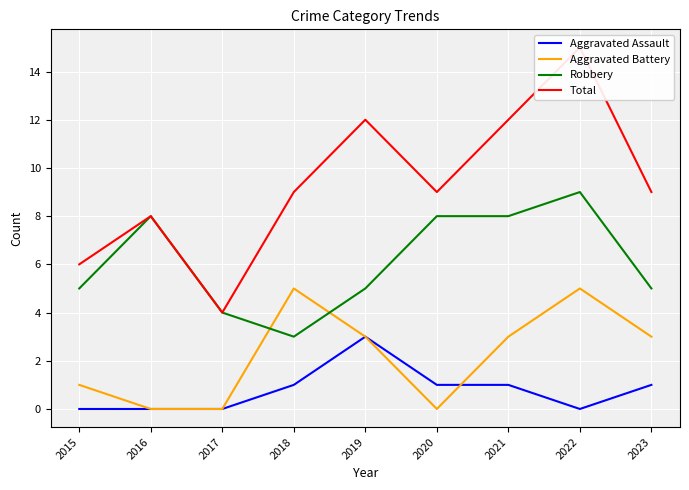

True or false: Total has more than 2 points higher than both neighbors.

True